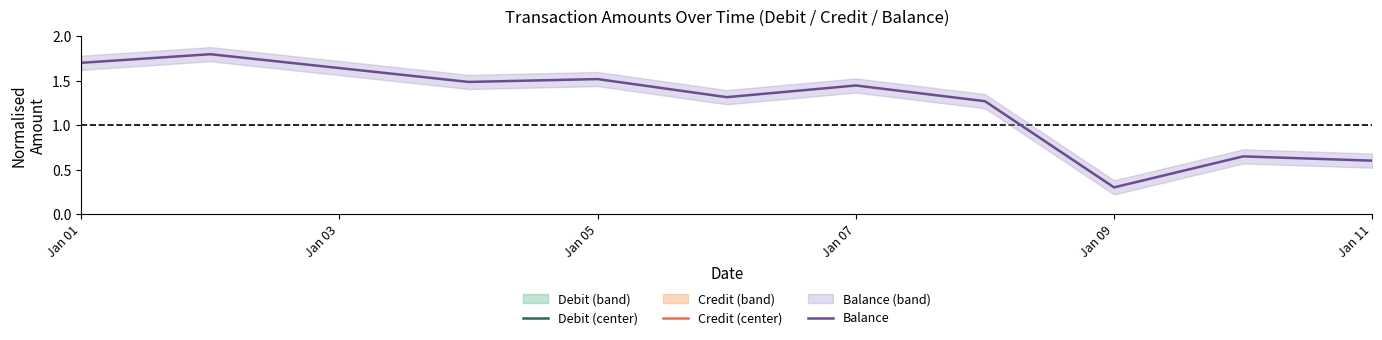

What is the maximum value for Balance?

1.8